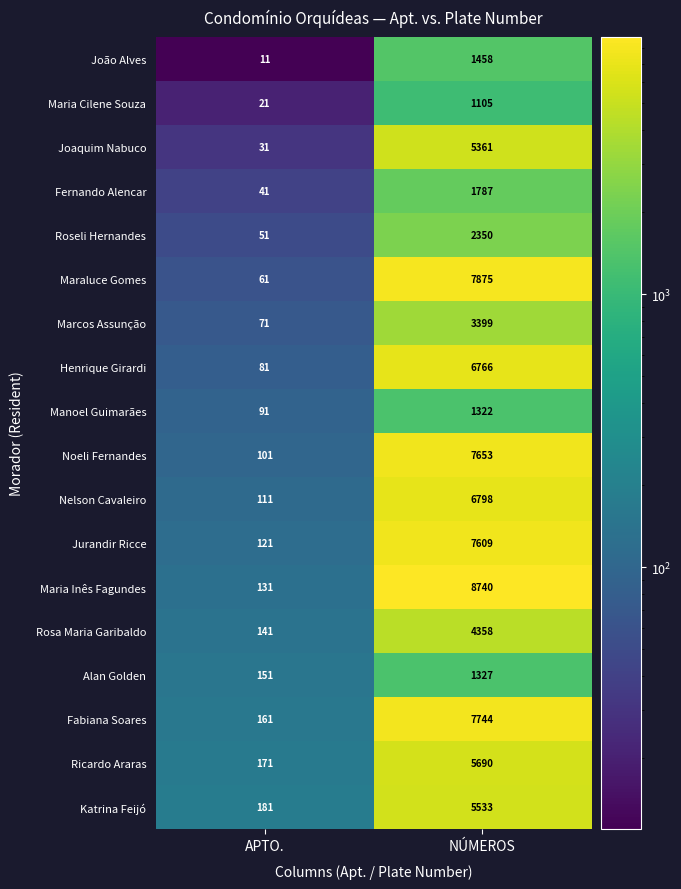

Where is Jurandir Ricce nearest to the value 3865?

APTO.